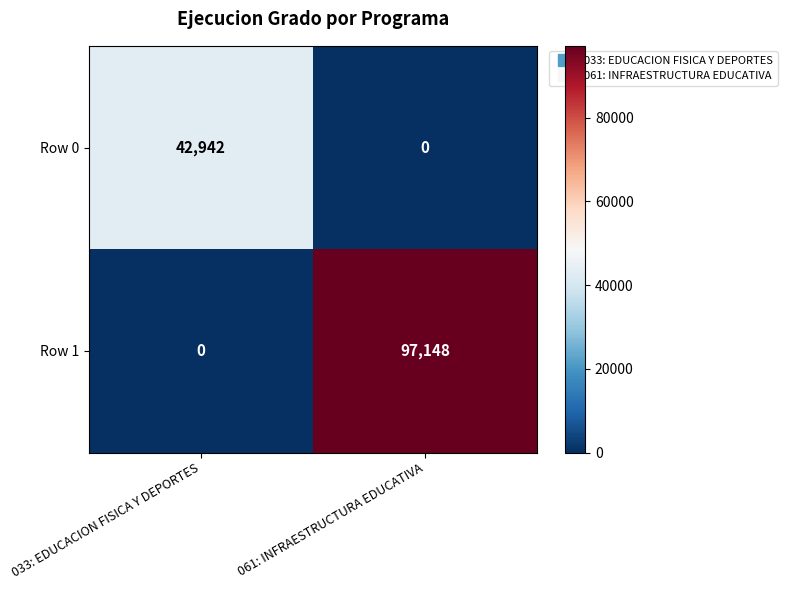

What is the total value across all series at 061: INFRAESTRUCTURA EDUCATIVA?

97148